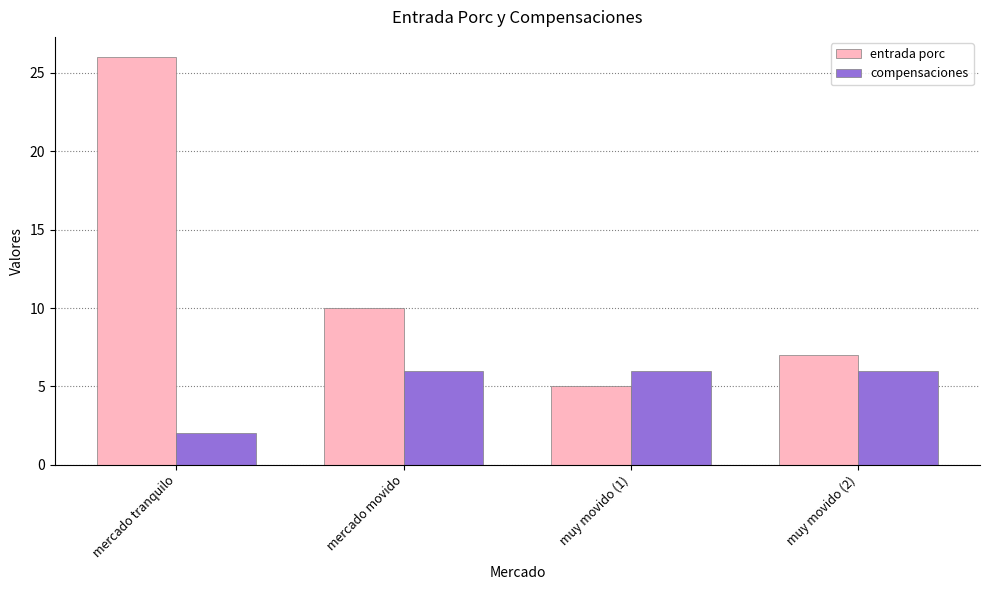

How many bars are there in each group?

2